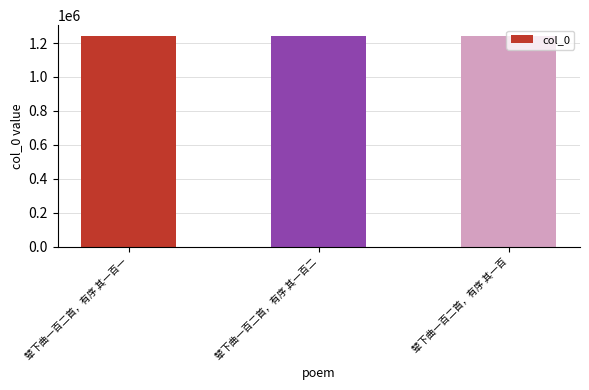

How many values are between 1243313 and 1243315?

3